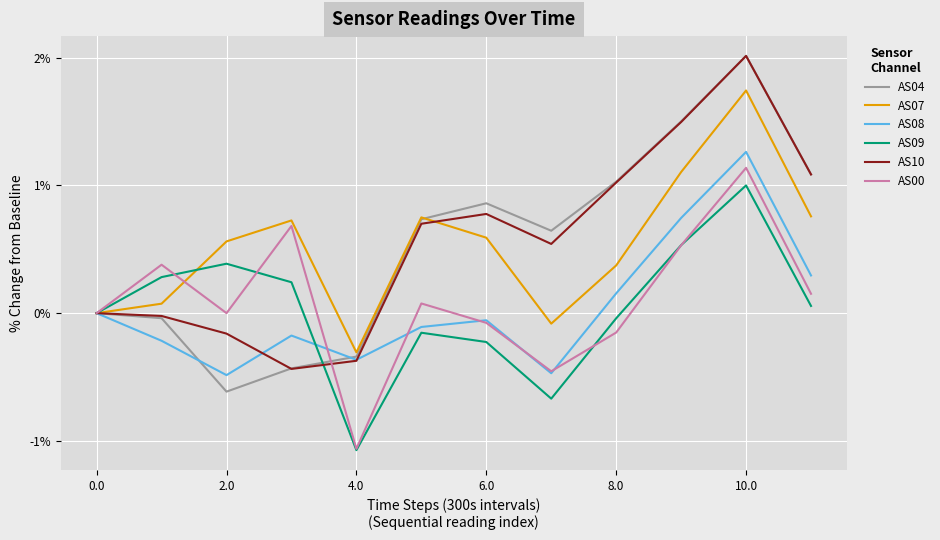

Which series has the largest range (max minus min)?

AS04